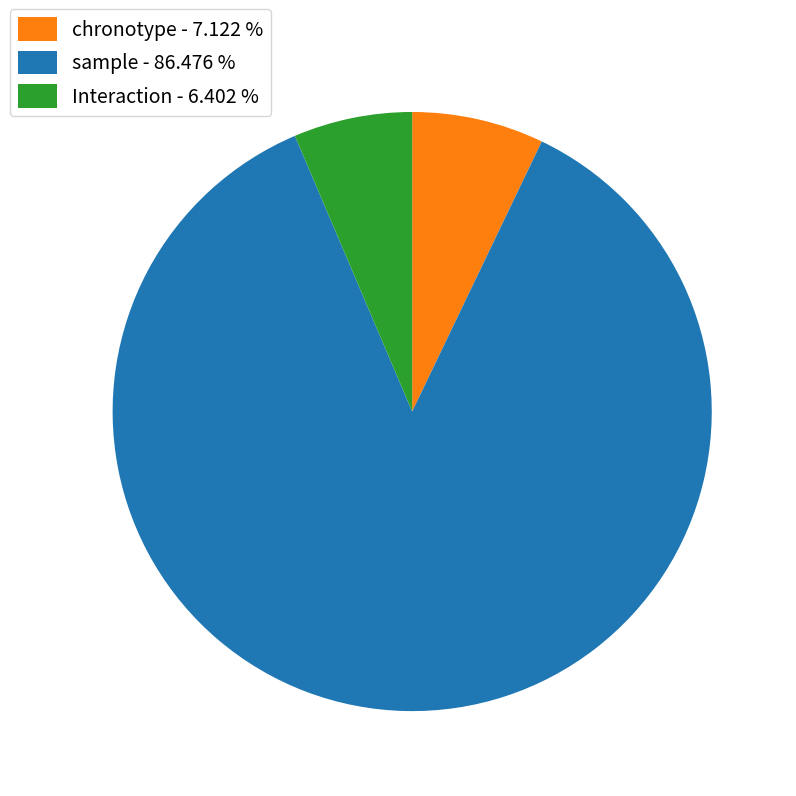

How many segments does this pie chart have?

3